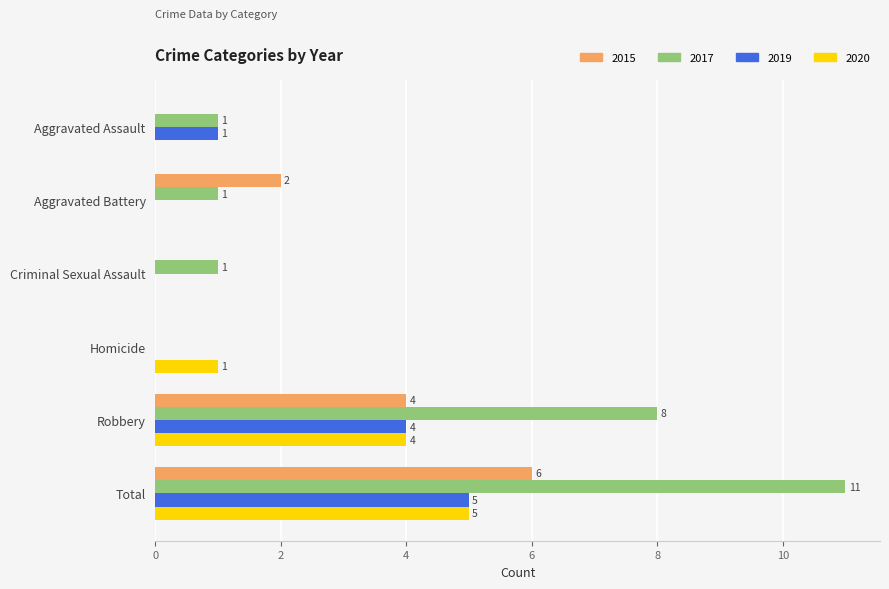

Where is 2020 nearest to the value 2?

Homicide